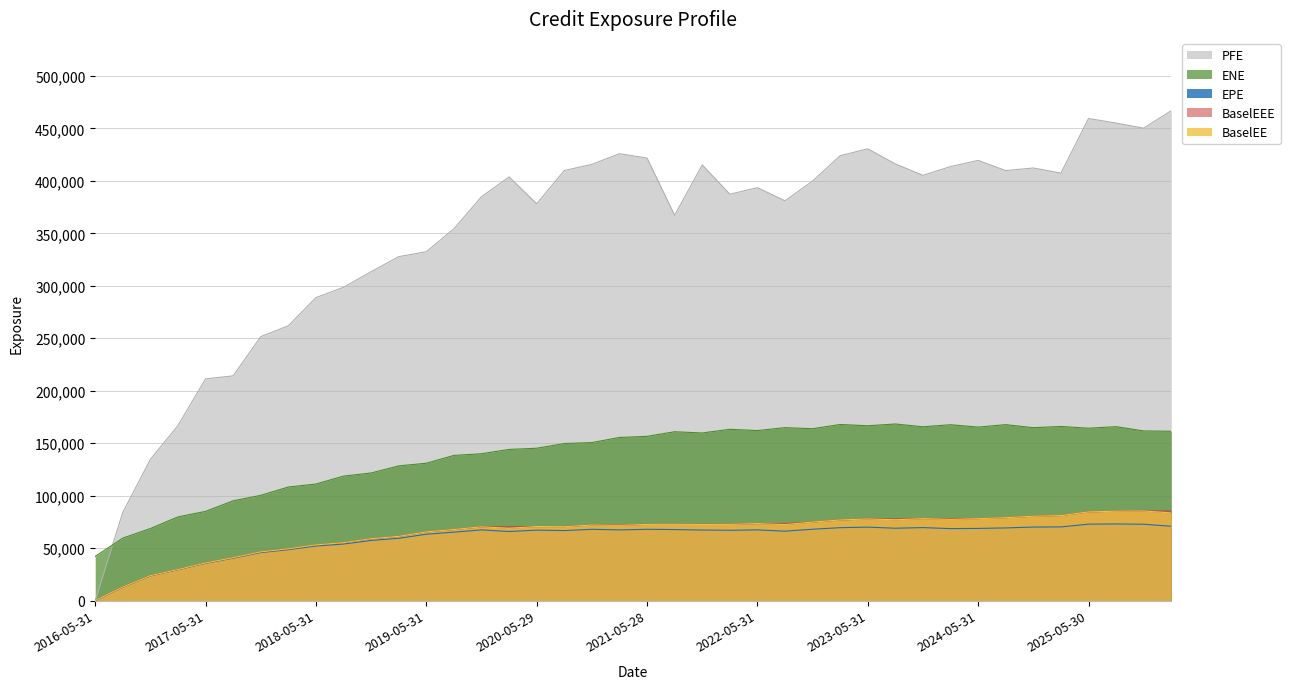

How many lines are shown in the chart?

5